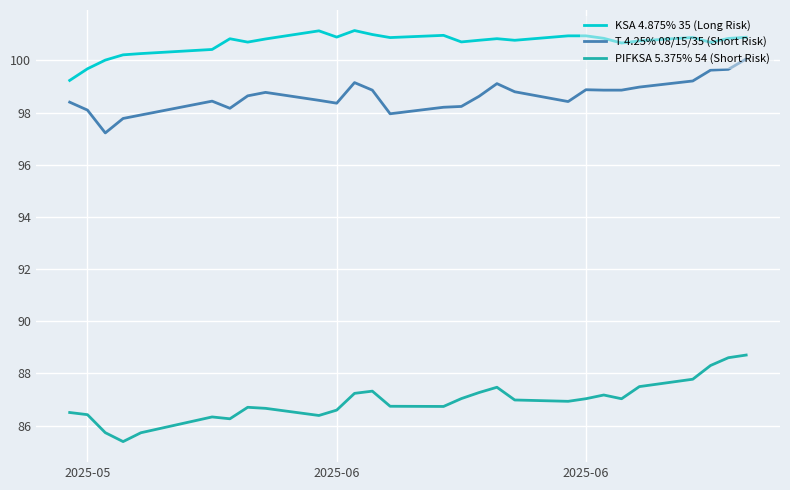

Rank the series by their maximum value, from lowest to highest.

PIFKSA 5.375% 54 (Short Risk), T 4.25% 08/15/35 (Short Risk), KSA 4.875% 35 (Long Risk)